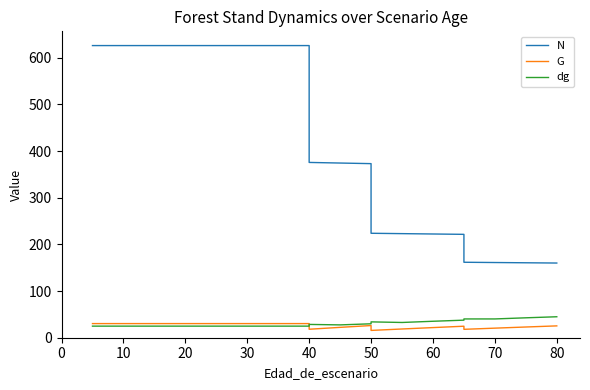

List the series in order of their peak value, lowest first.

G, dg, N